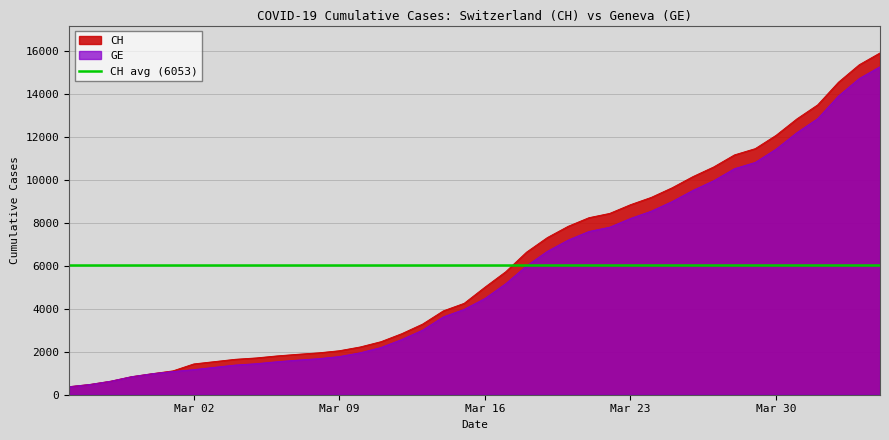

True or false: GE has a value of 6002 at 2020-03-18.

True